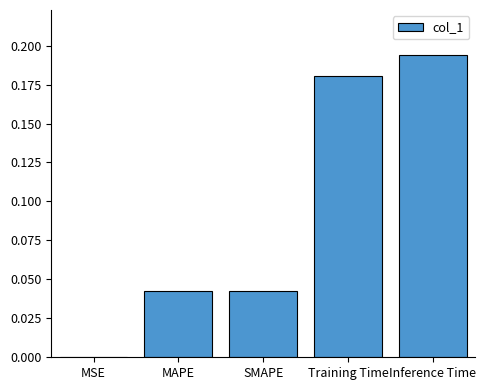

What is the sum of all values?

0.5